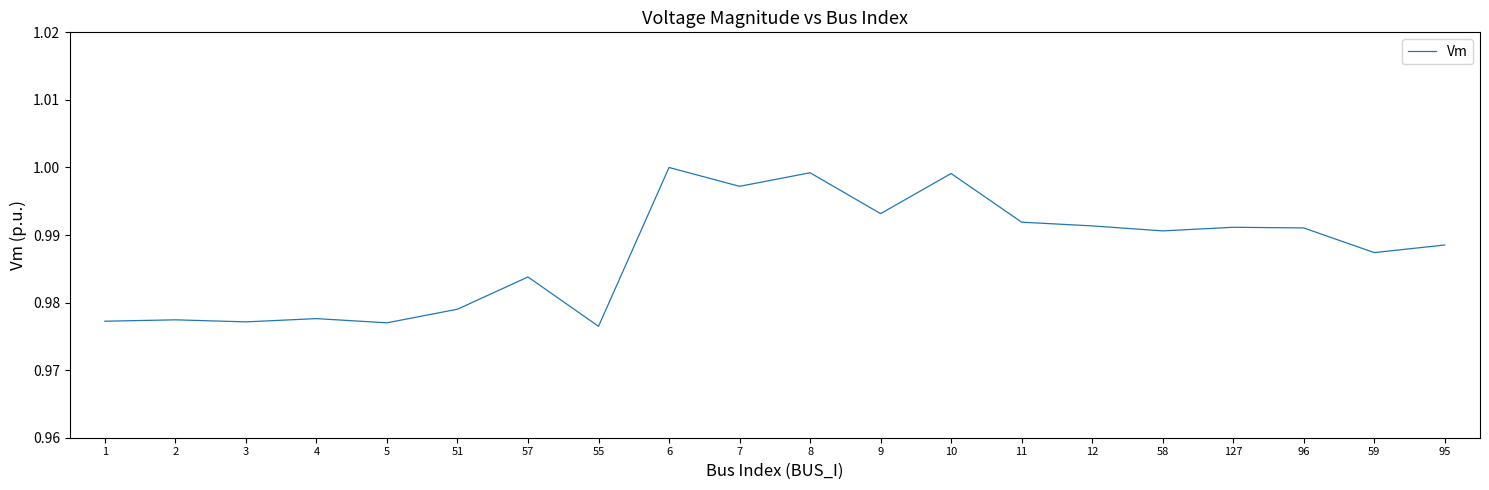

At which label is the value closest to 0?

55